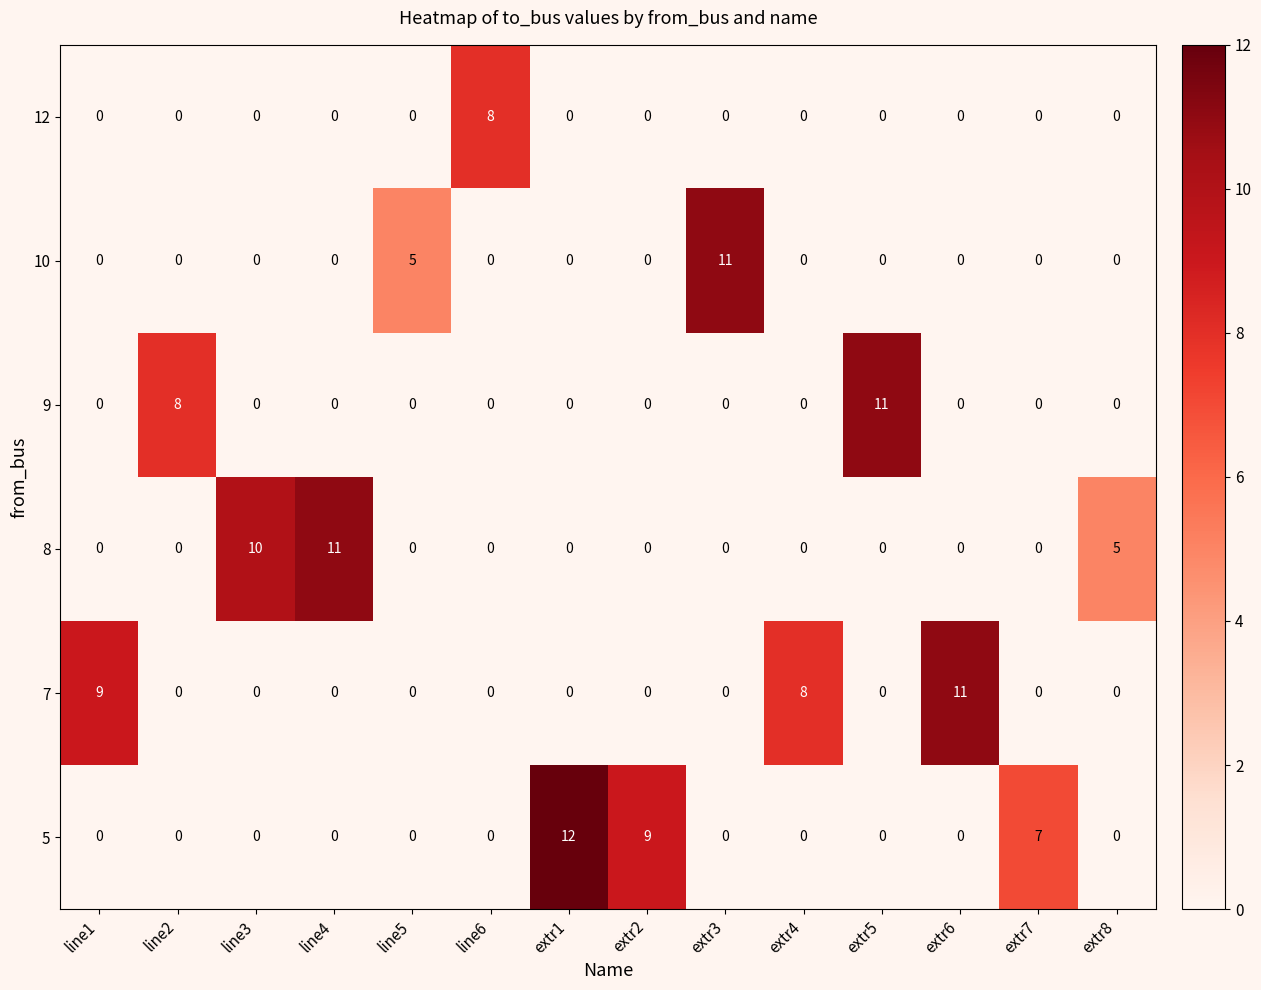

How many series are shown in this chart?

6